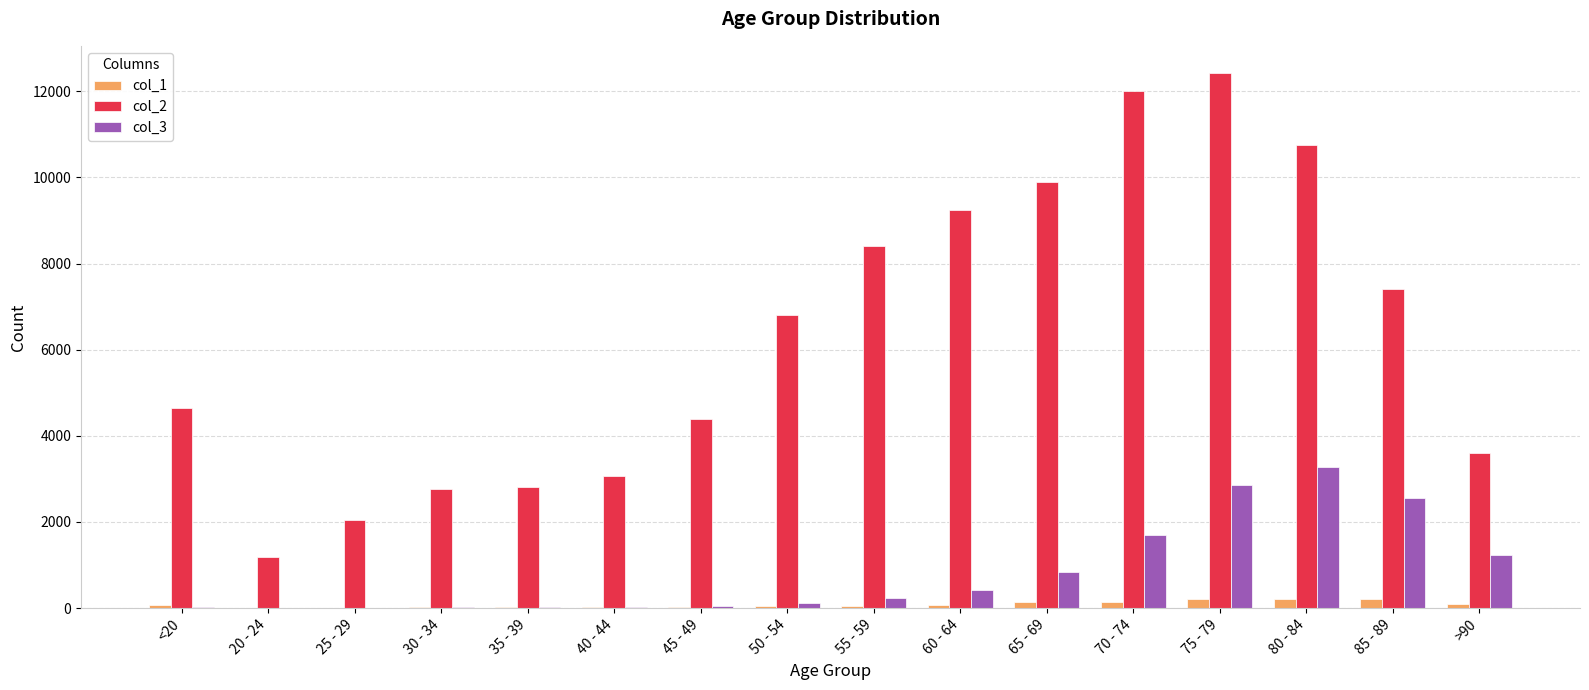

What are all the series names shown in the legend?

col_1, col_2, col_3